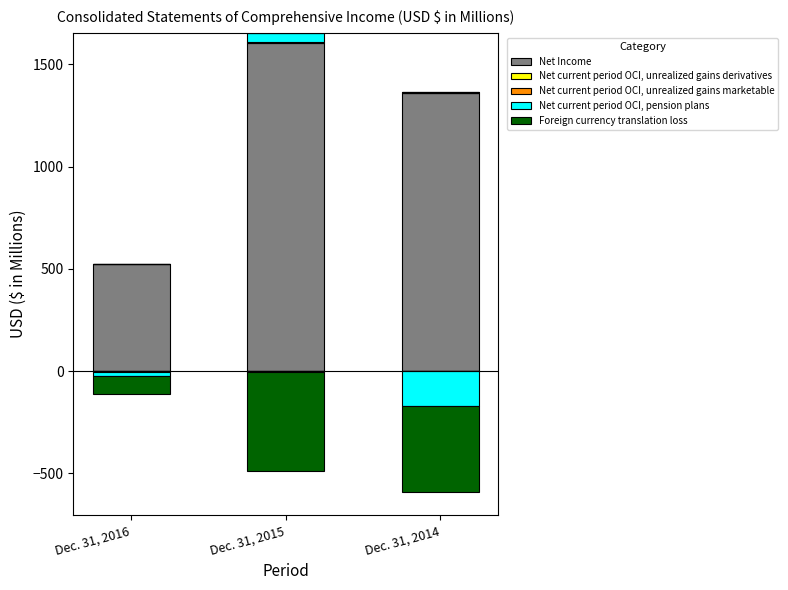

The Net Income series shows 1788.6 at Dec. 31, 2014. True or false?

False